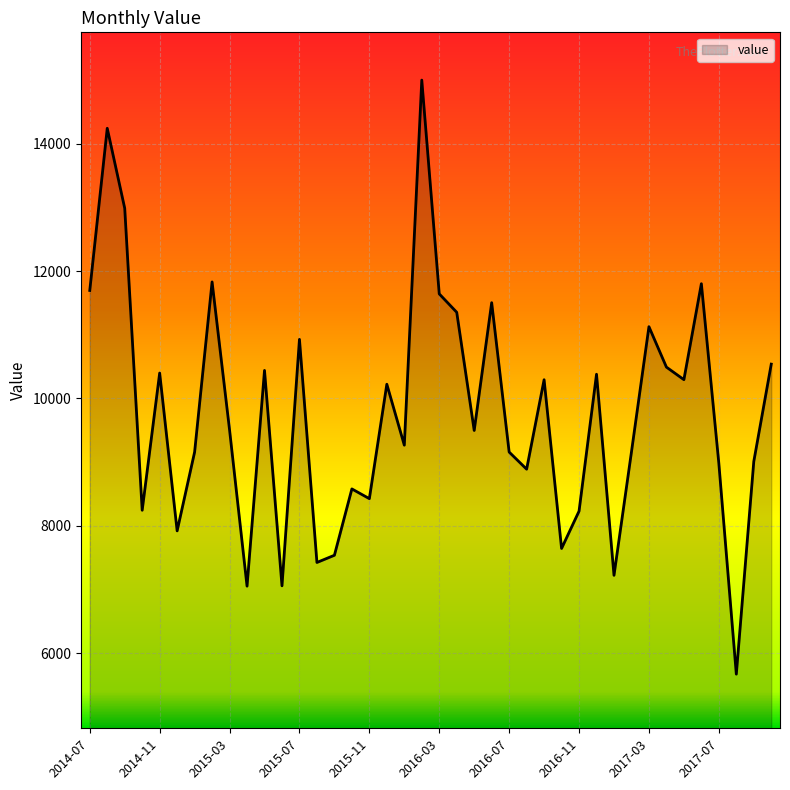

What is the difference between the maximum and minimum values?

9330